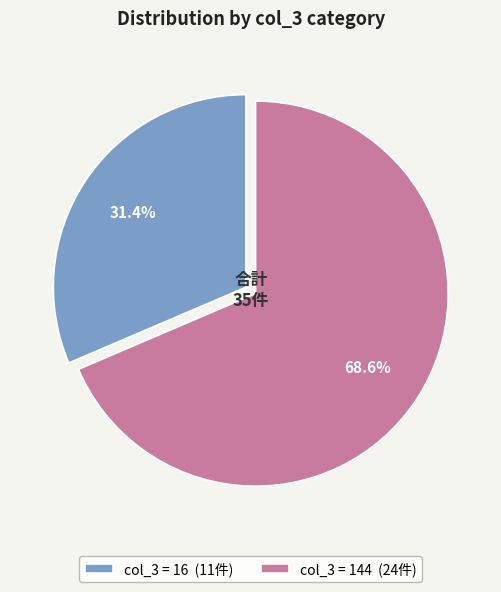

Is there a majority slice in this chart?

Yes